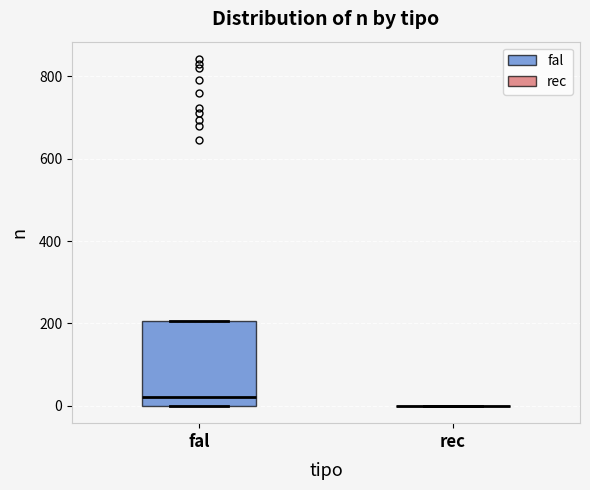

Where does the median line of the box for fal sit on the y-axis? The values are not printed on the chart, so give them approximately, as read against the axis.

20